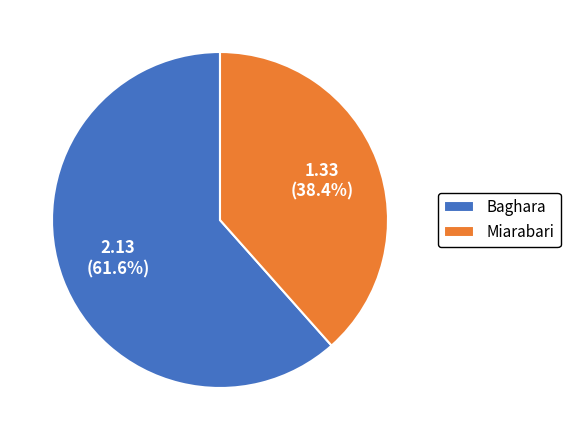

True or false: Baghara accounts for 53% of the total.

False